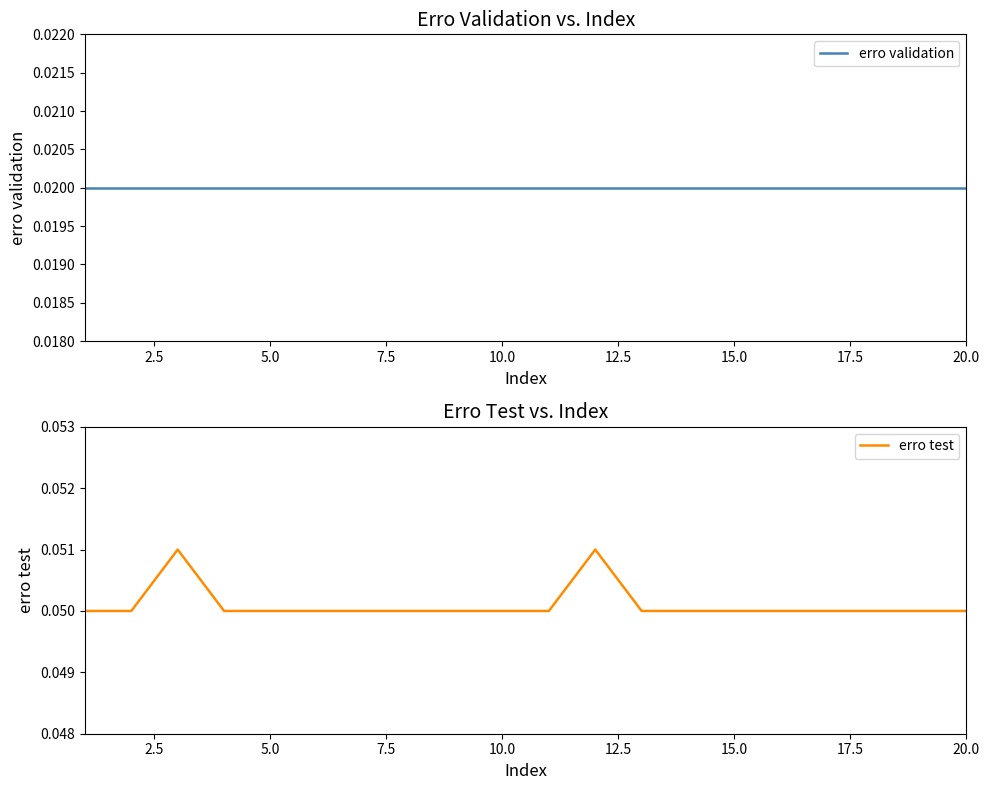

True or false: erro test has a value of 0.0 at 15.0.

False